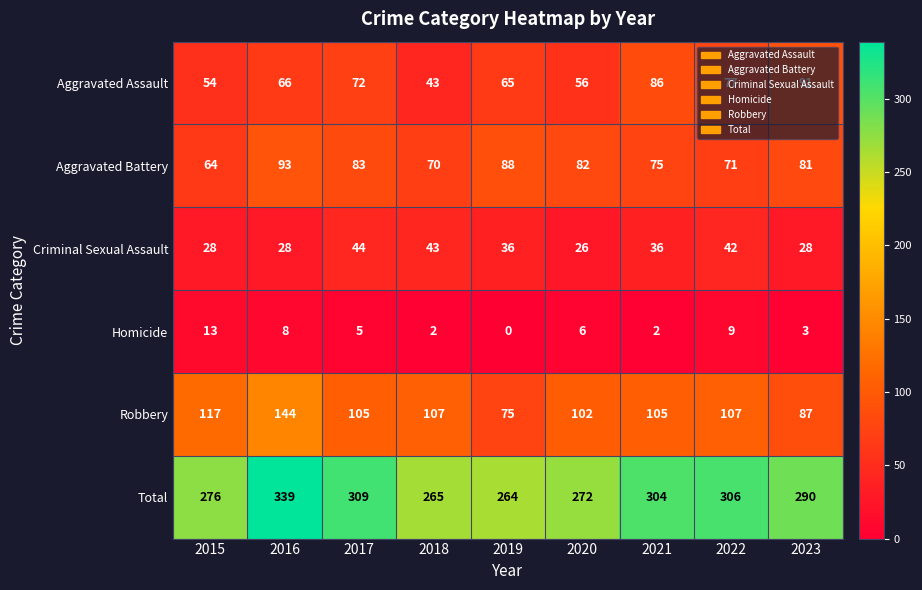

Which series has the largest total across all categories?

Total